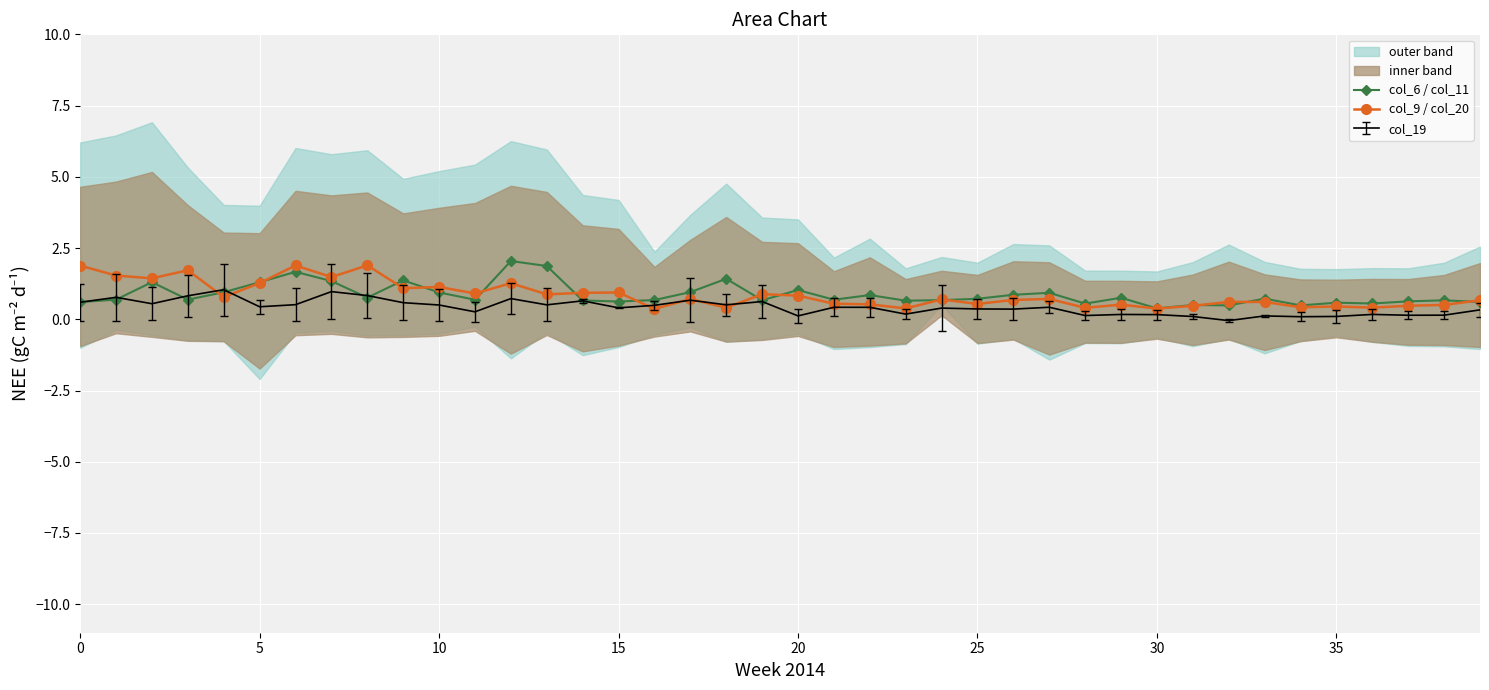

Where is col_9 / col_20 nearest to the value 1?

15